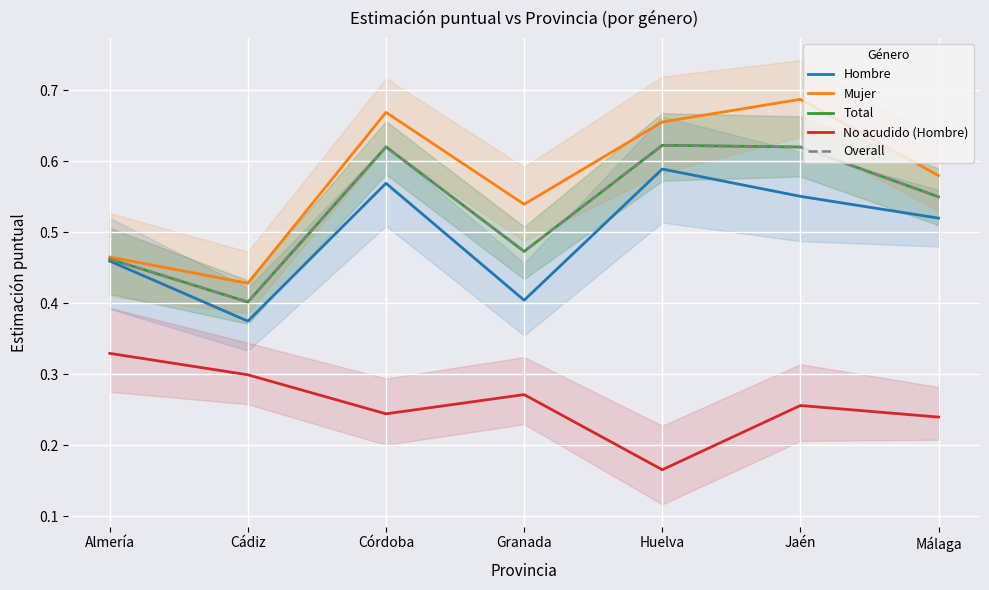

Is it true that Mujer equals 0.7 at Córdoba?

True